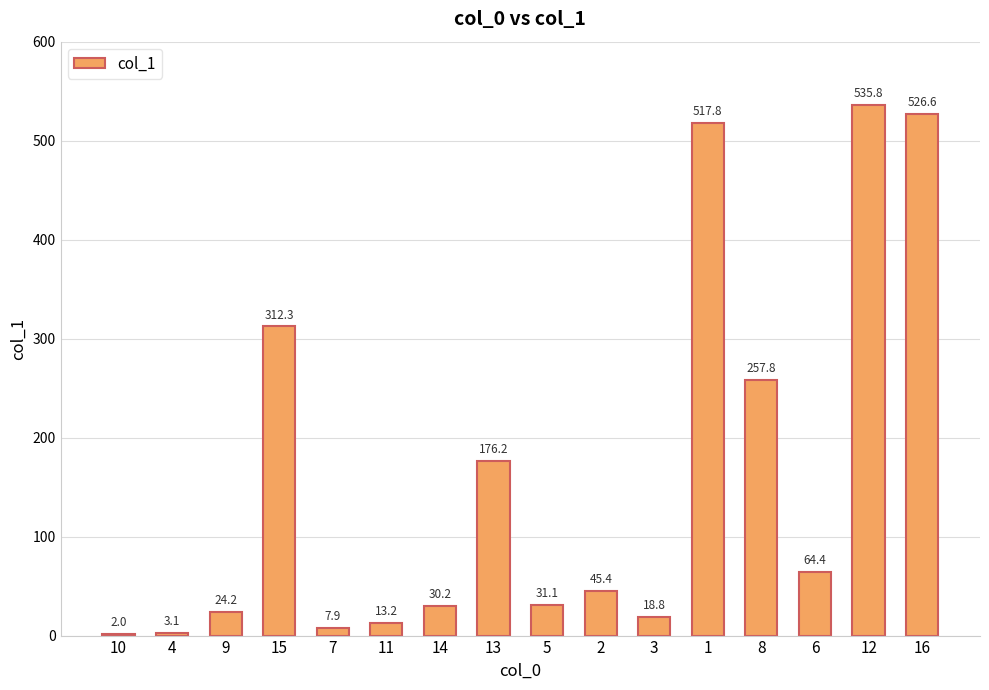

What is the average value?

160.4